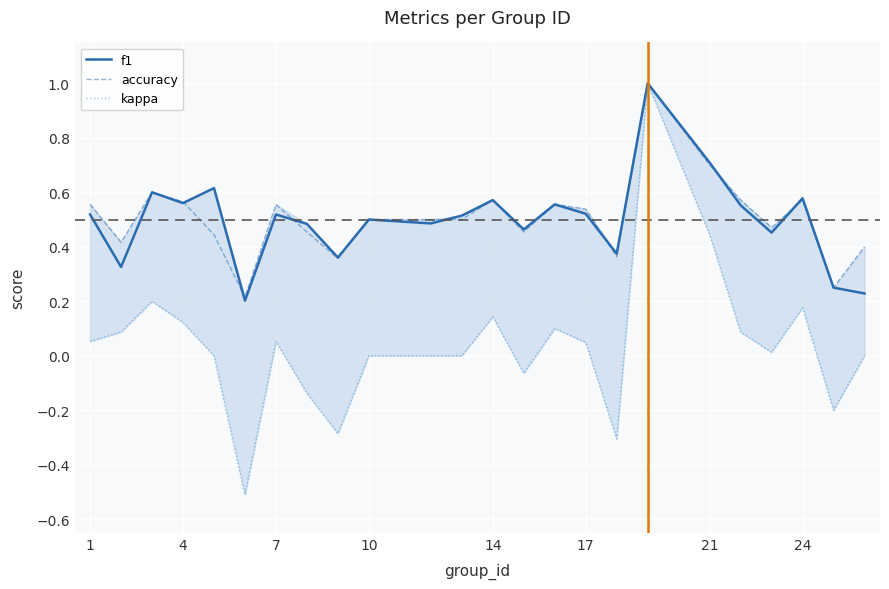

True or false: kappa has more than 0 interior local peaks.

True